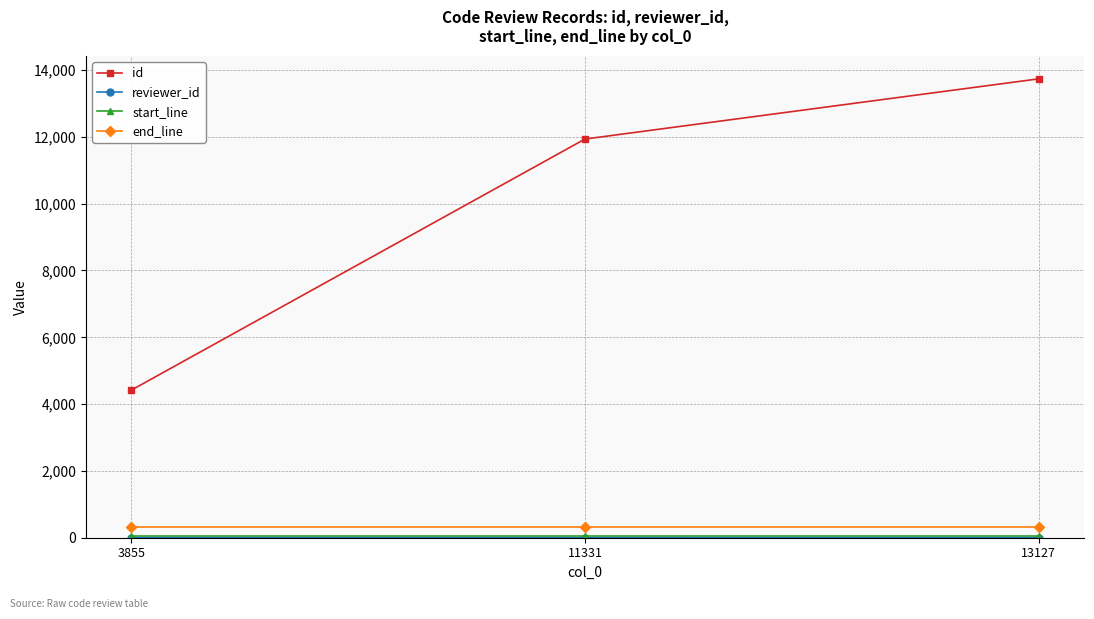

What is the spread (max minus min) of values at 3855?

4412